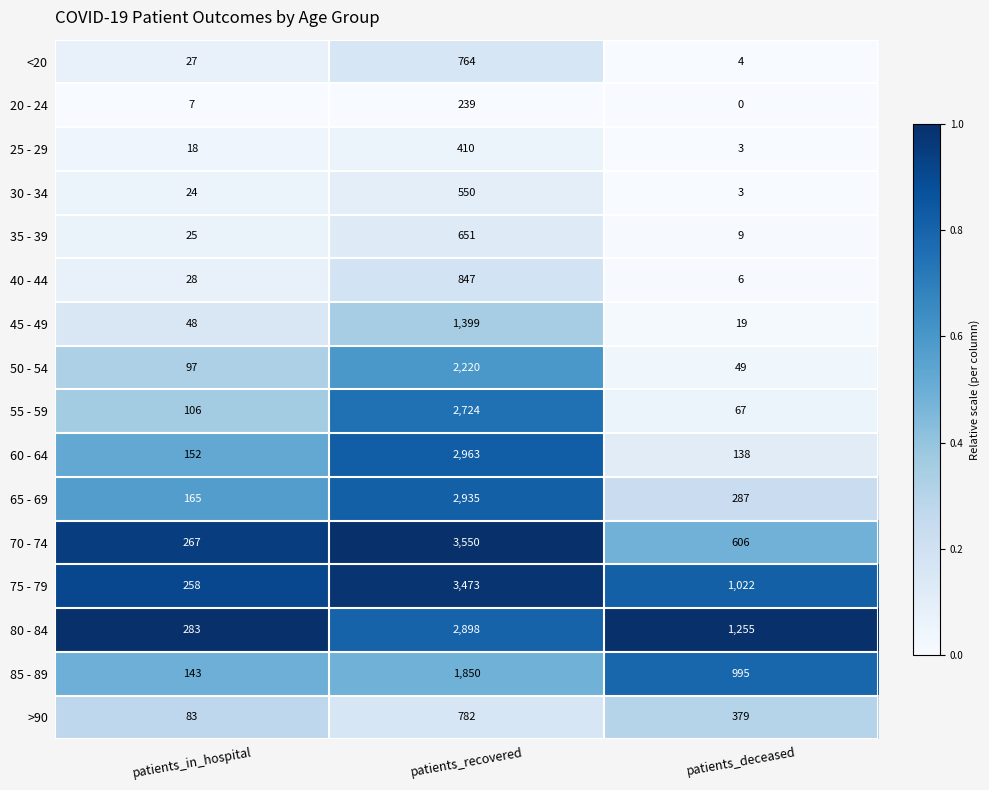

Is it true that 70 - 74 equals 254 at patients_deceased?

False